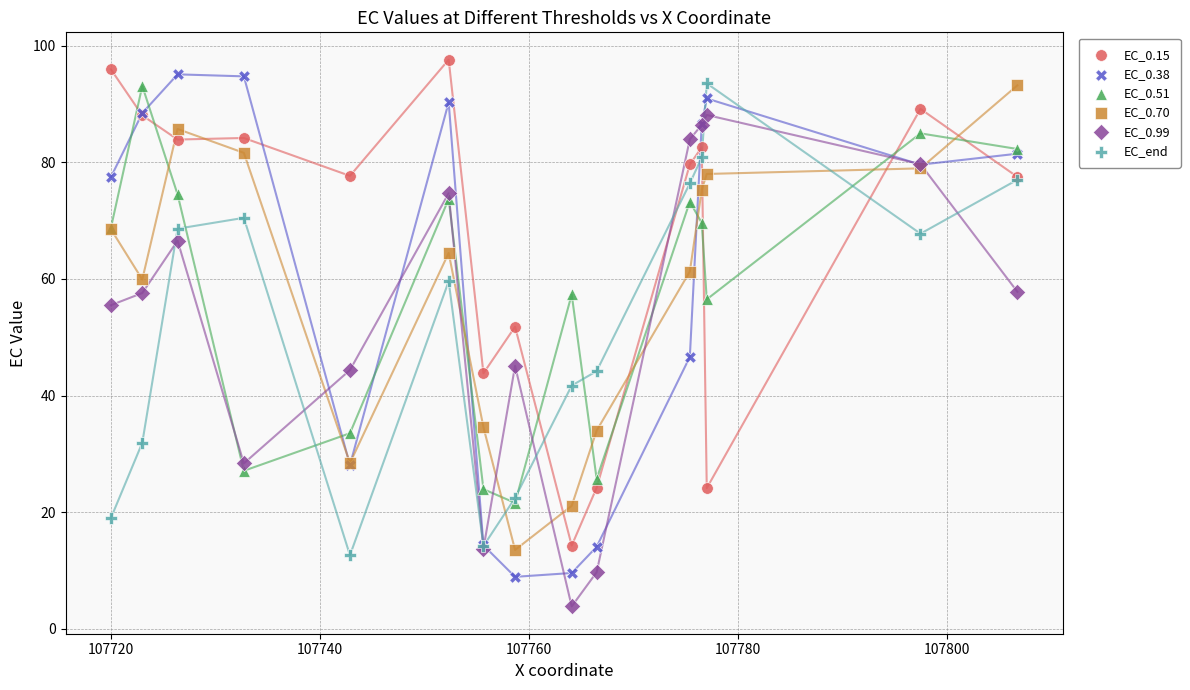

Which series reaches the maximum Y coordinate?

EC_0.15